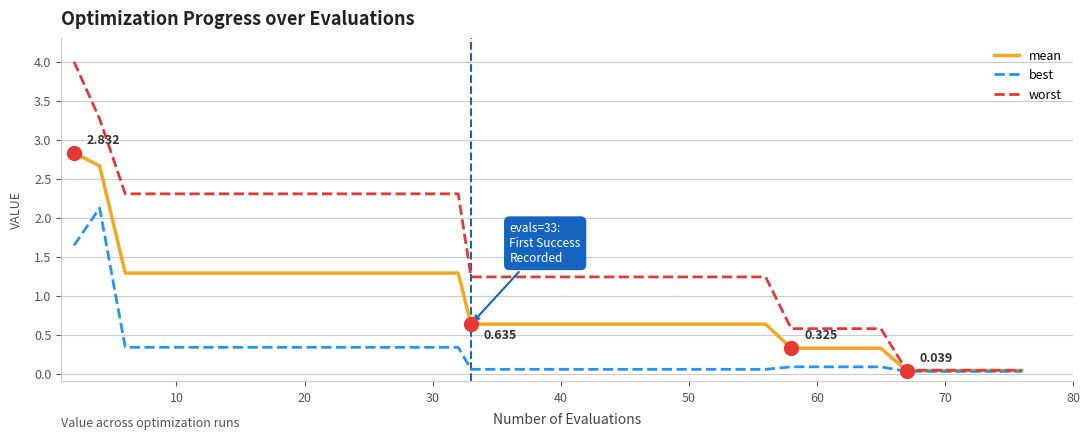

List the series in order of their peak value, highest first.

worst, mean, best